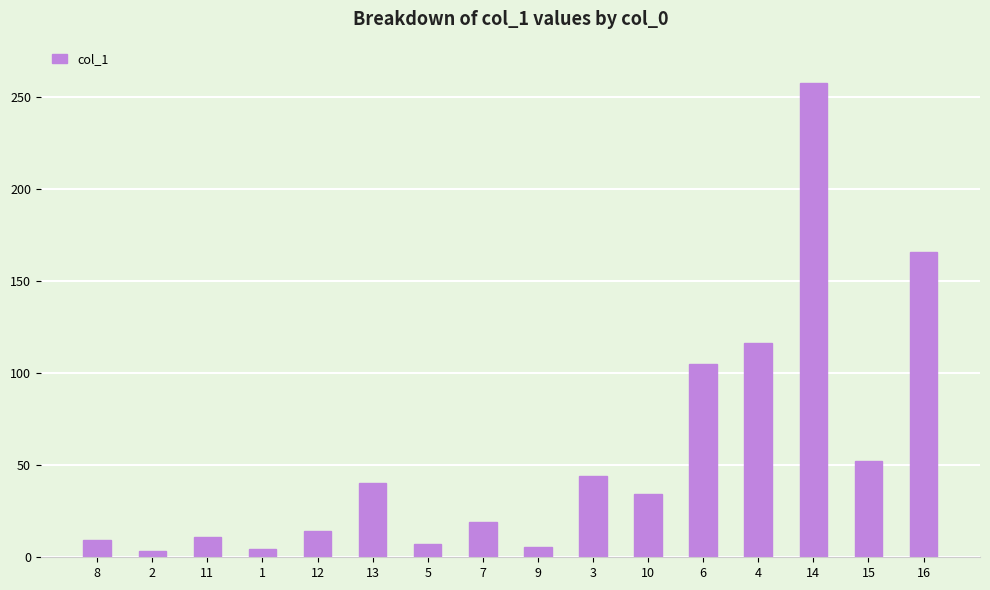

Are the bars grouped side by side (vs. stacked)?

No